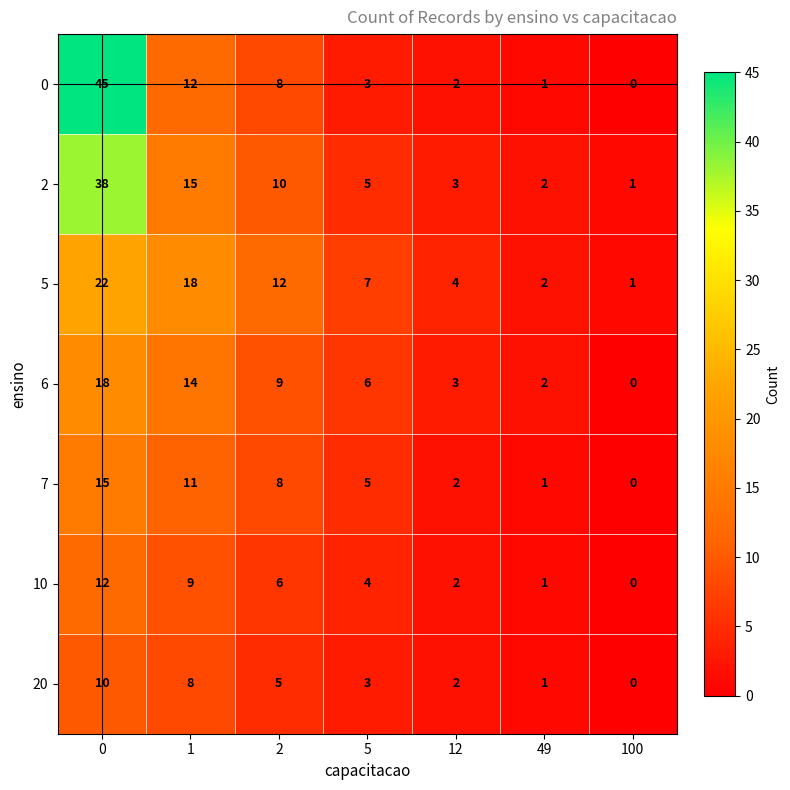

At how many categories does at least one series exceed 26?

1